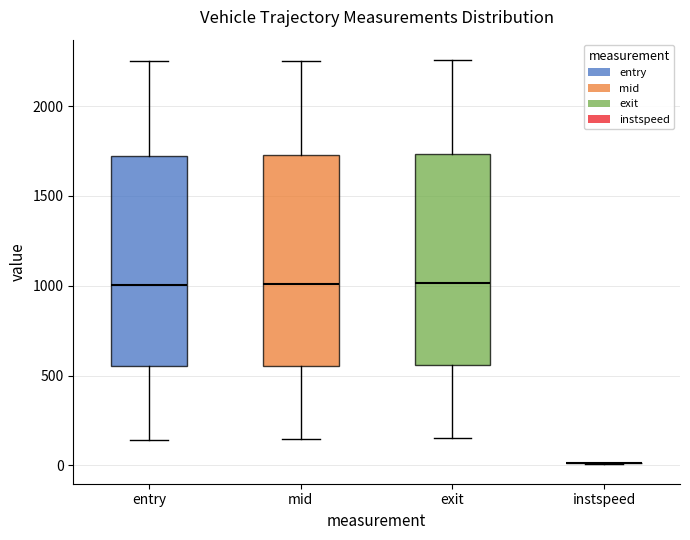

Reading left to right, read every box against the y-axis: the position of its median line, the range the box covers, and the ends of its whiskers. The values are not printed on the chart, so give them approximately, as read against the axis.

entry: median 1000, box 550 to 1700, whiskers 150 to 2250
mid: median 1000, box 550 to 1750, whiskers 150 to 2250
exit: median 1000, box 550 to 1750, whiskers 150 to 2250
instspeed: box collapsed to a line at 0, whiskers 0 to 0